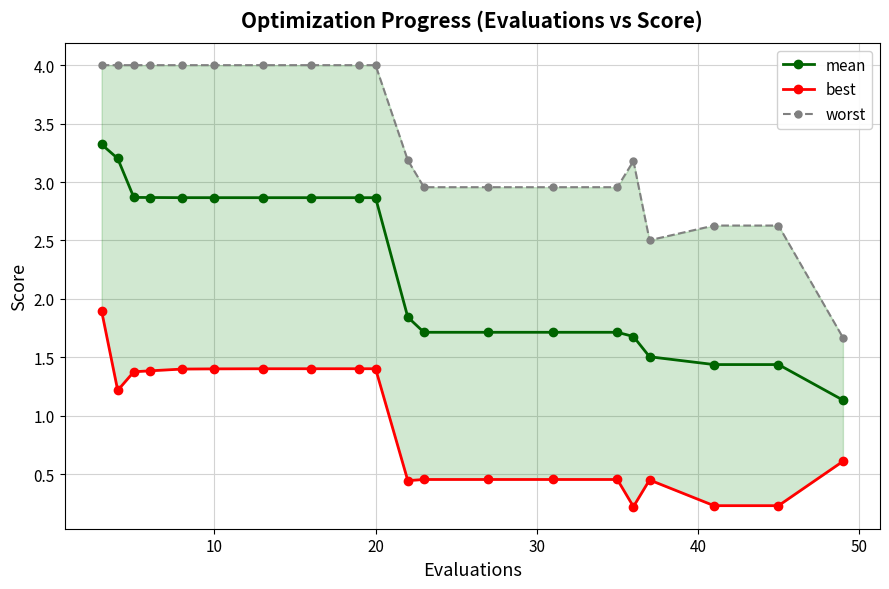

How many lines are shown in the chart?

3